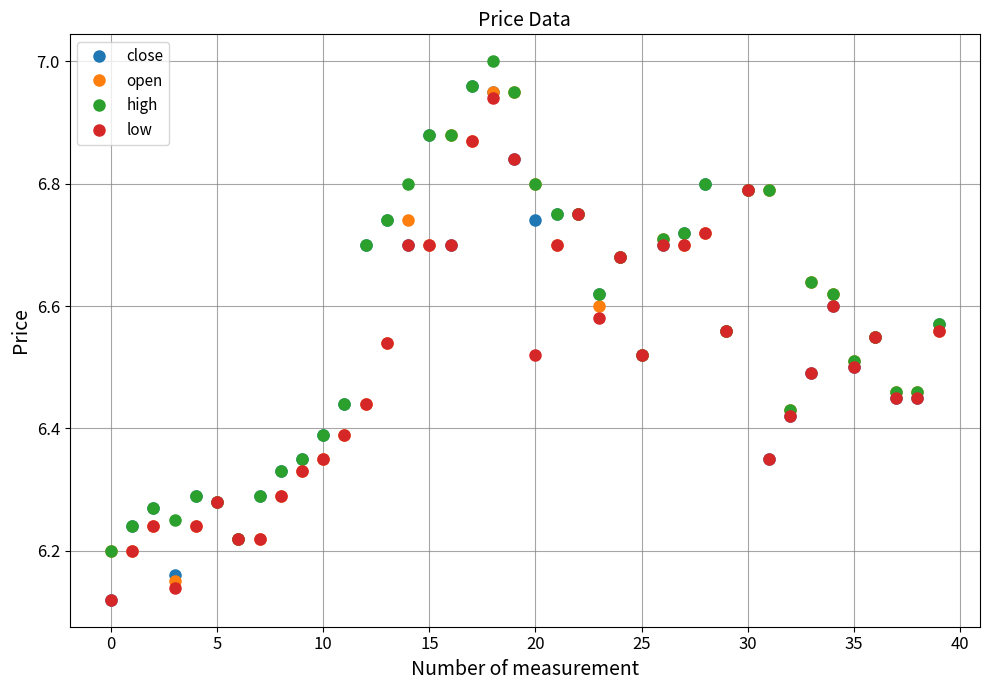

At how many categories does at least one series exceed 6?

40